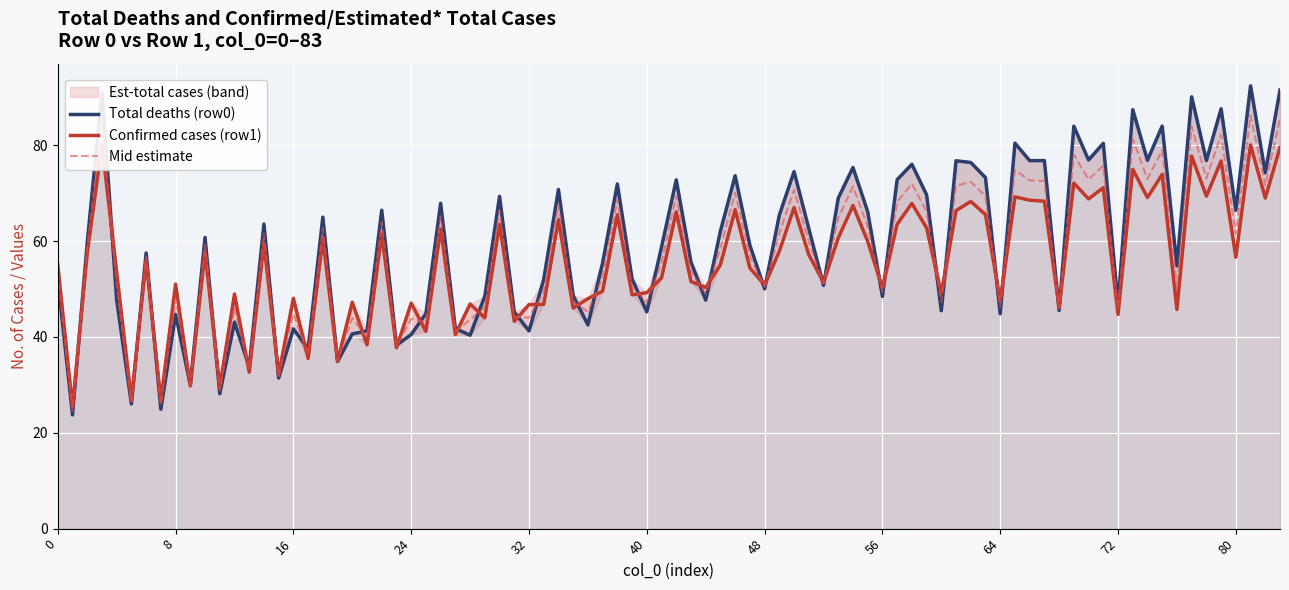

The value of Mid estimate at 0 is 53.5. True or false?

True